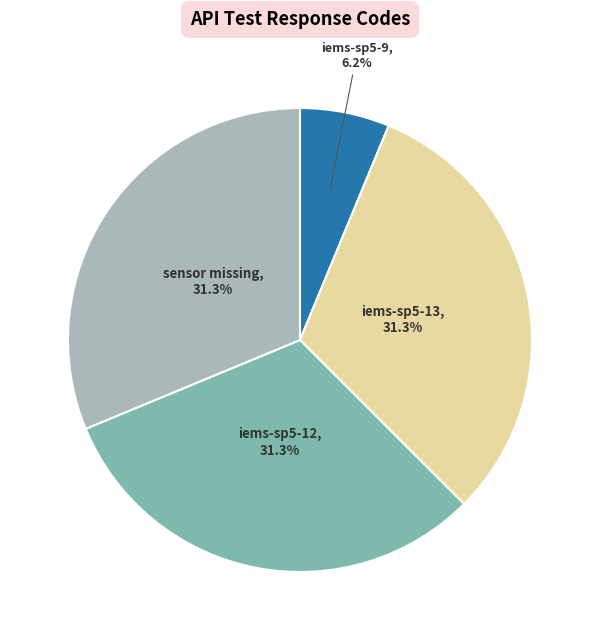

Approximately how many times larger is the value at sensor missing compared to iems-sp5-12?

1.0